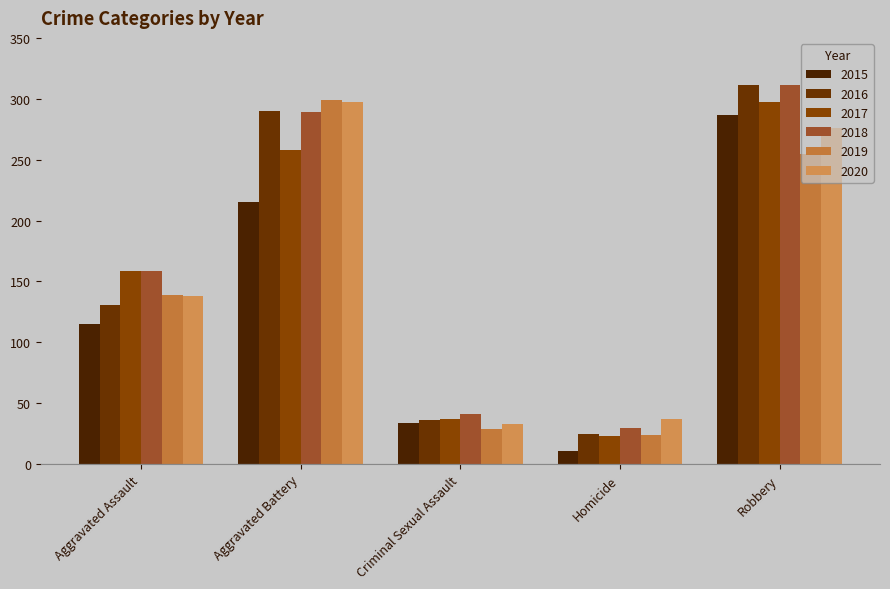

What is the minimum value shown in the chart?

11